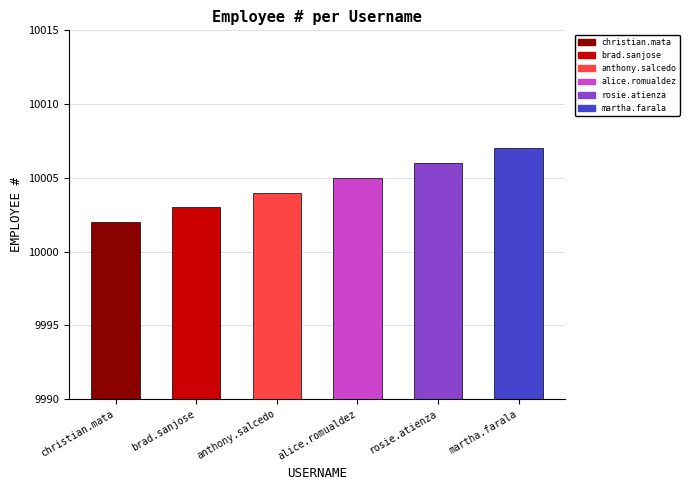

Does the chart contain any negative values?

No